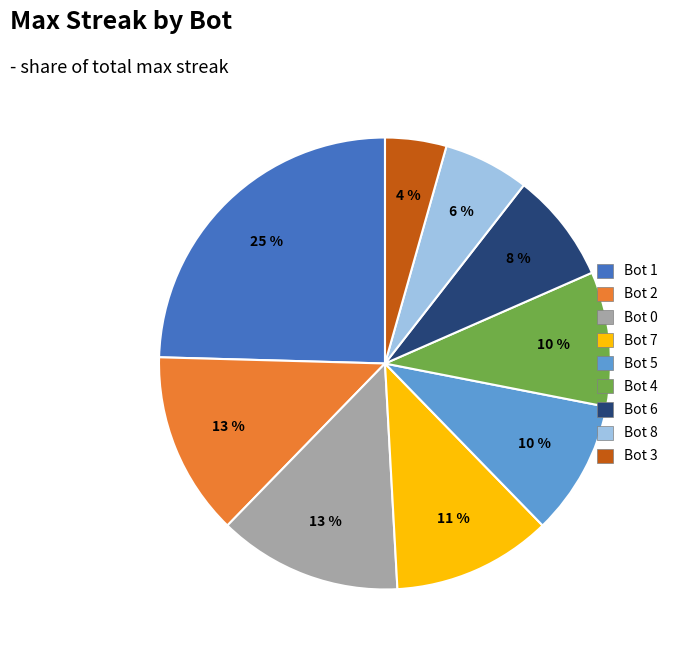

To the nearest percent, what is the average slice percentage?

11%